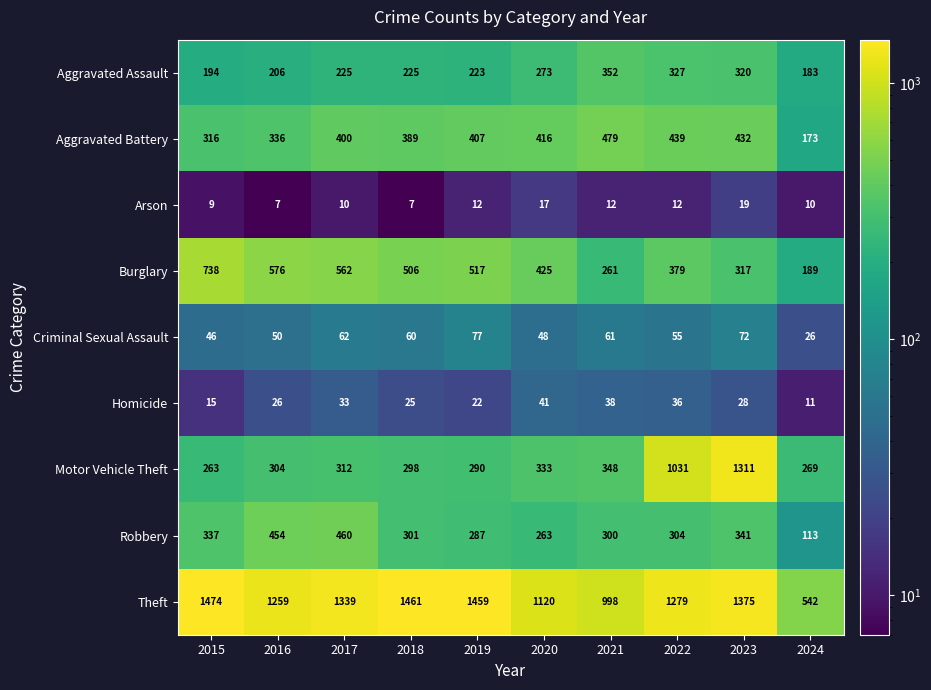

At which label is Criminal Sexual Assault closest to 51?

2016